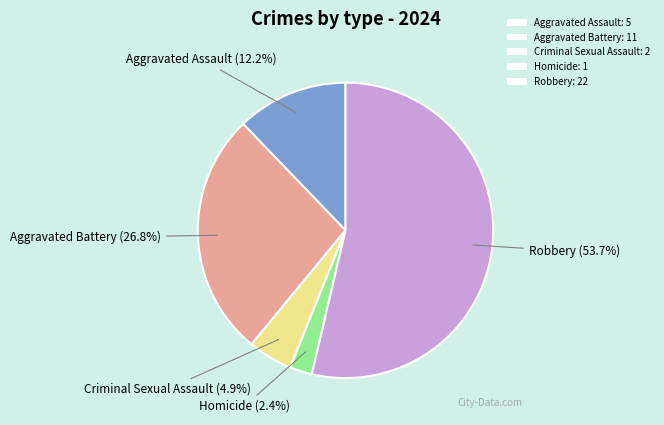

How many slices are in this pie chart?

5